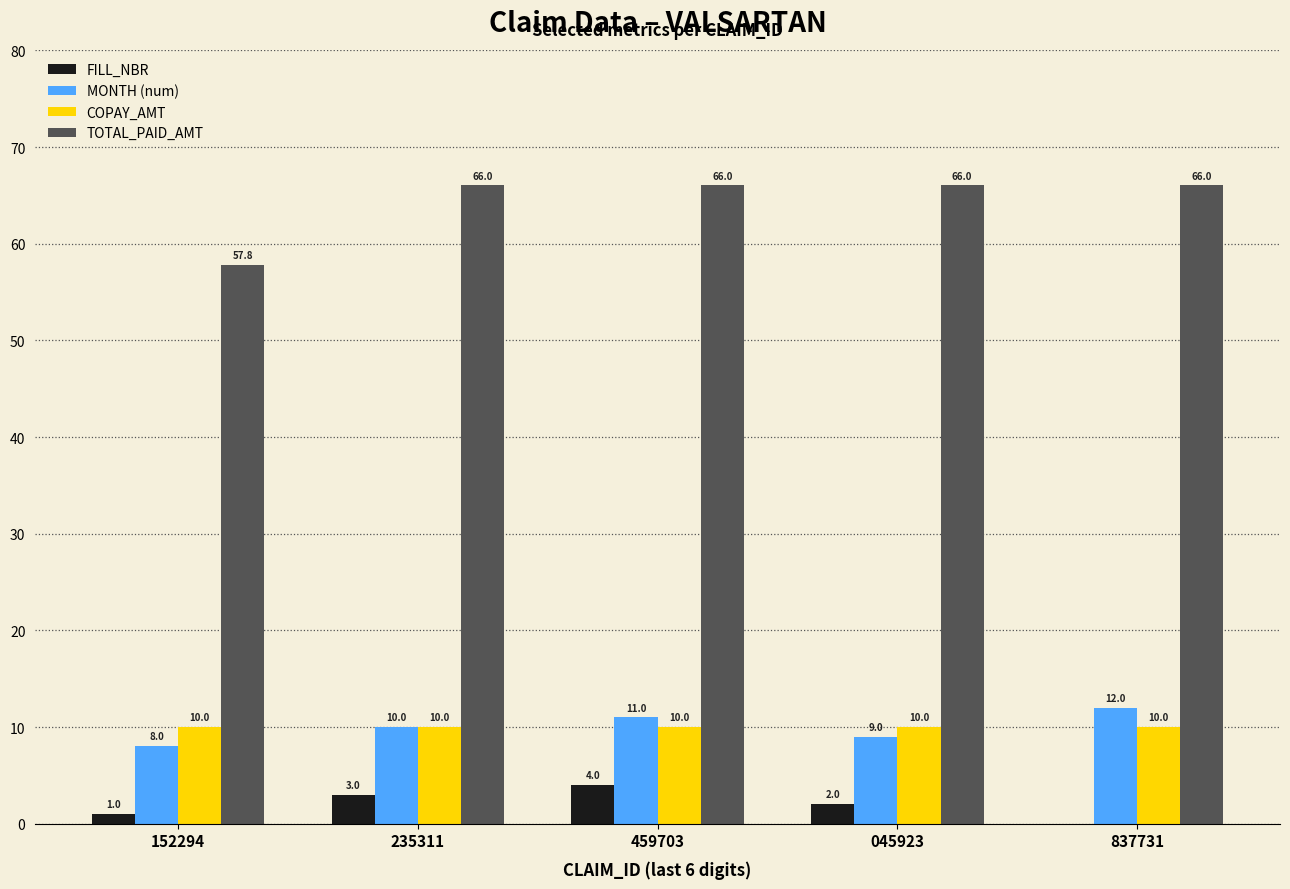

What is the spread (max minus min) of values at 152294?

56.8